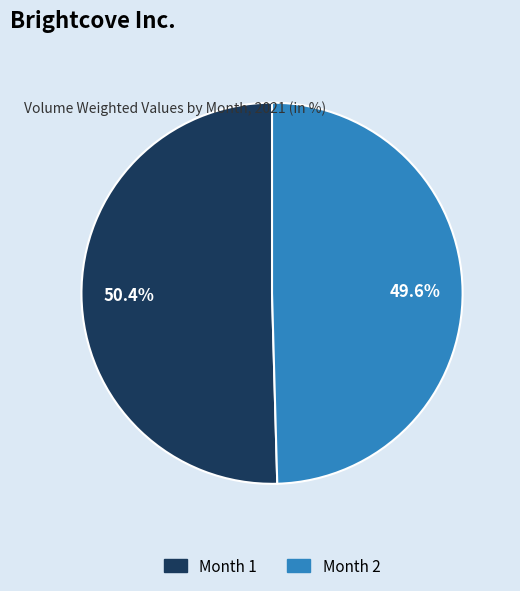

To the nearest percent, what percentage of the pie is Month 2?

50%